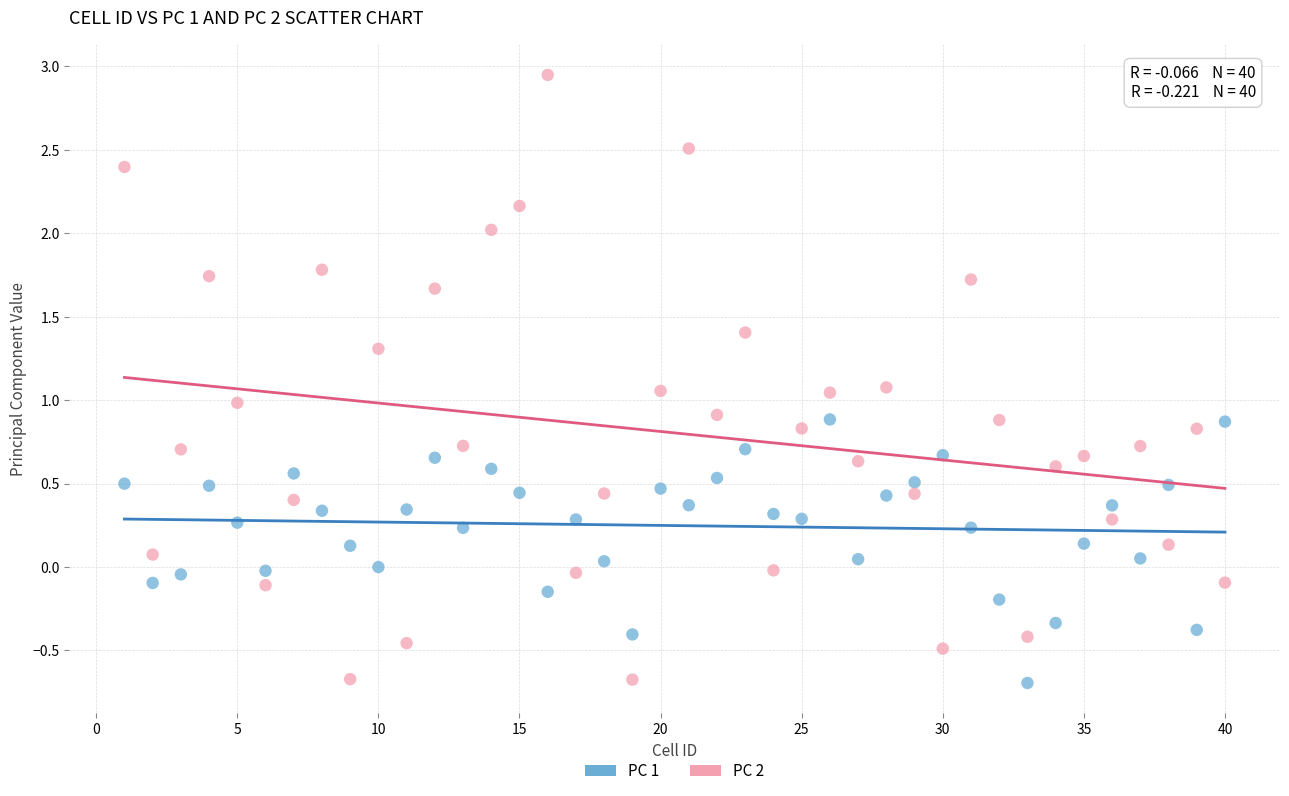

Across all data points, what is the range of Y values (max minus min)?

3.6